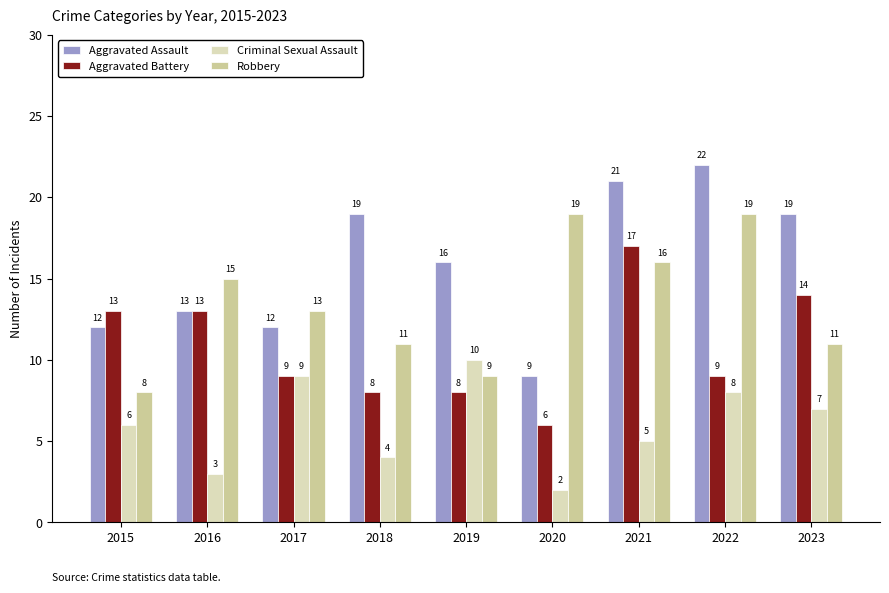

At which category is the sum across all series the highest?

2021